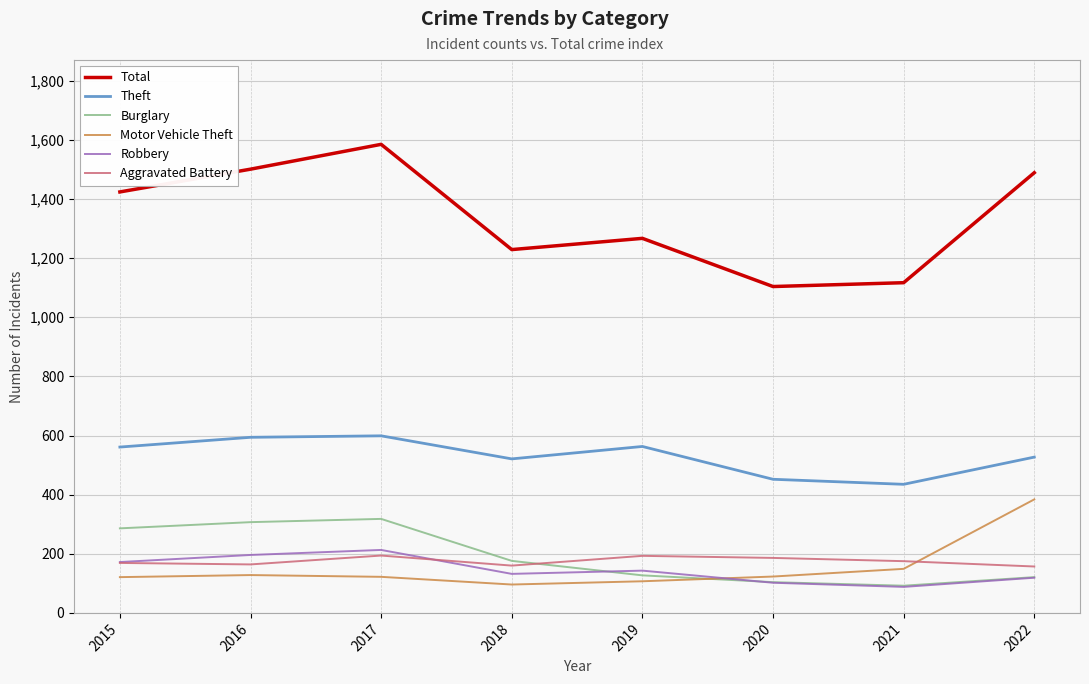

Which series has the widest spread of values?

Total